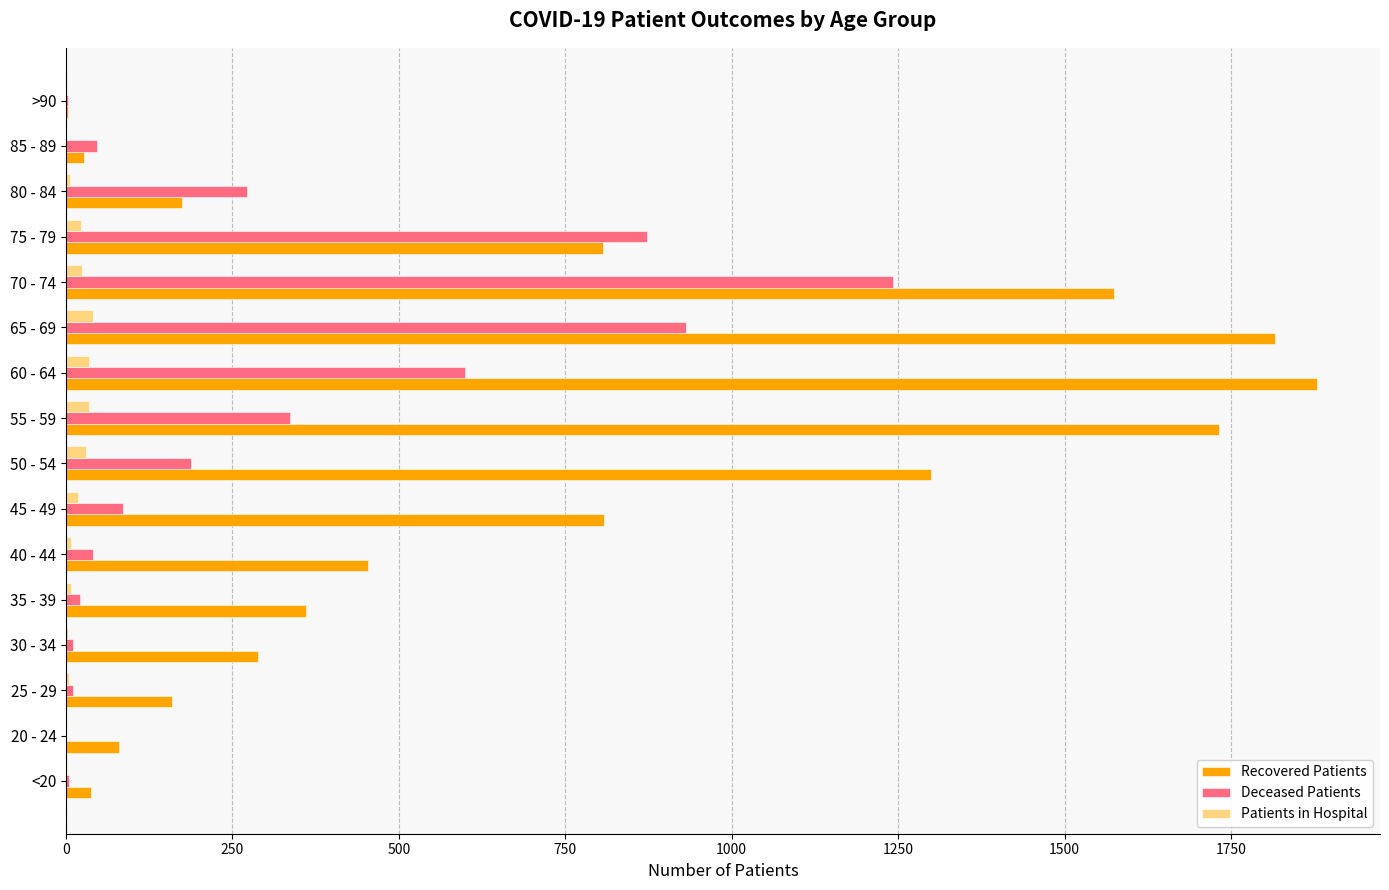

Between 25 - 29 and 50 - 54, which series saw the biggest shift?

Recovered Patients